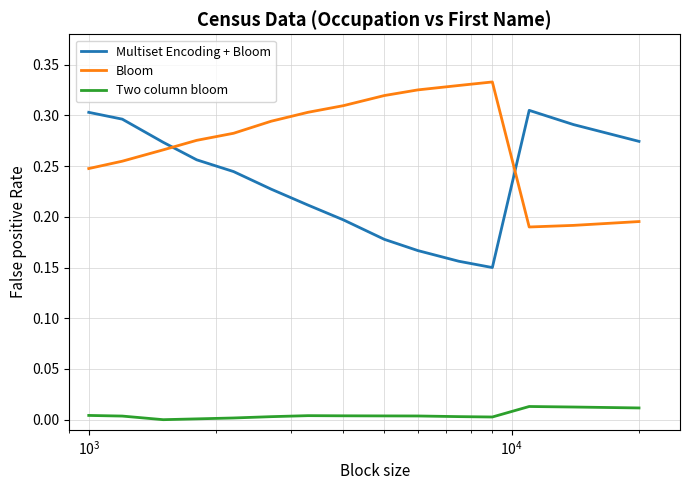

True or false: Bloom and Two column bloom cross at least once.

False